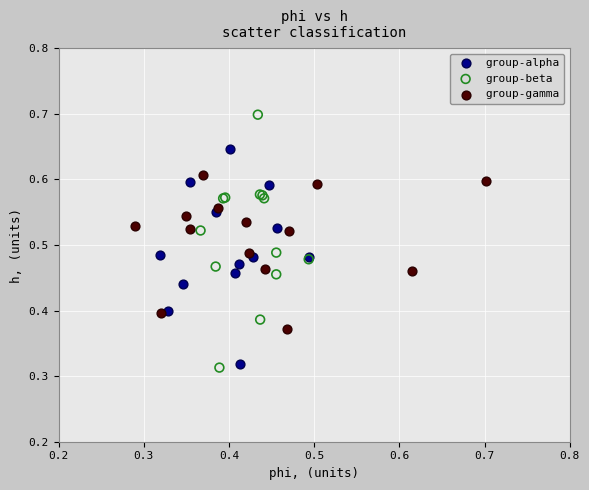

Which series reaches the minimum Y coordinate?

group-beta